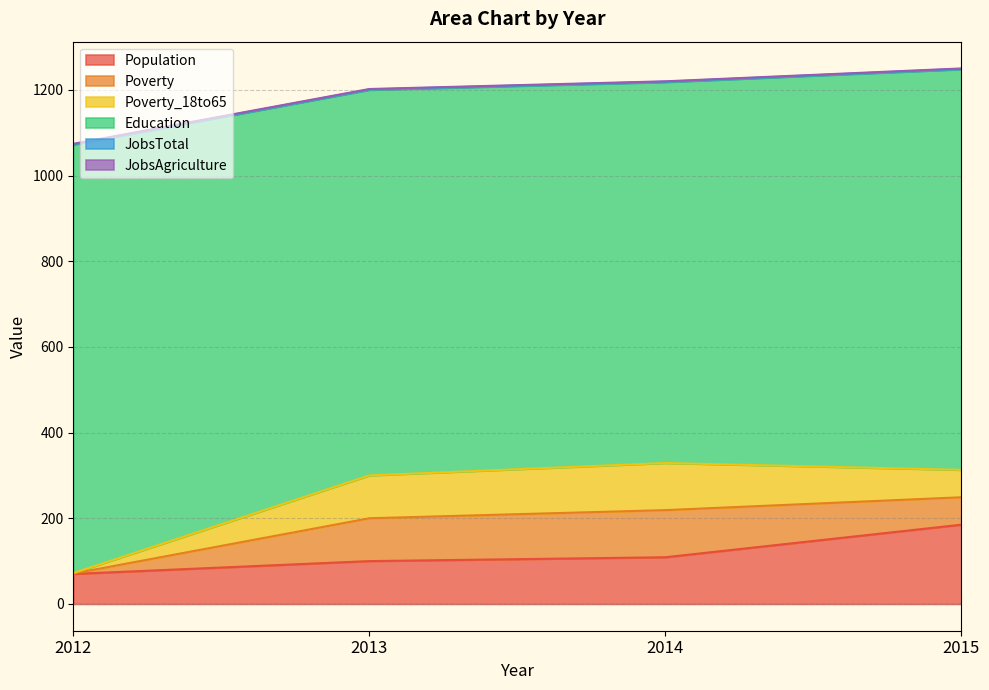

Which series changed the most between 2012 and 2013?

Education